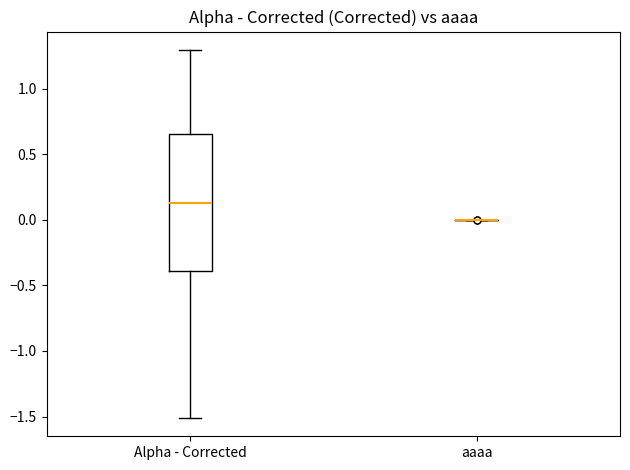

Reading left to right, transcribe this box plot: for each box, give where its median line is, the range the box spans, and where its two whiskers end, as read against the y-axis. The values are not printed on the chart, so give them approximately, as read against the axis.

Alpha - Corrected: median 0.15, box -0.40 to 0.65, whiskers -1.50 to 1.30
aaaa: box collapsed to a line at 0.00, whiskers 0.00 to 0.00